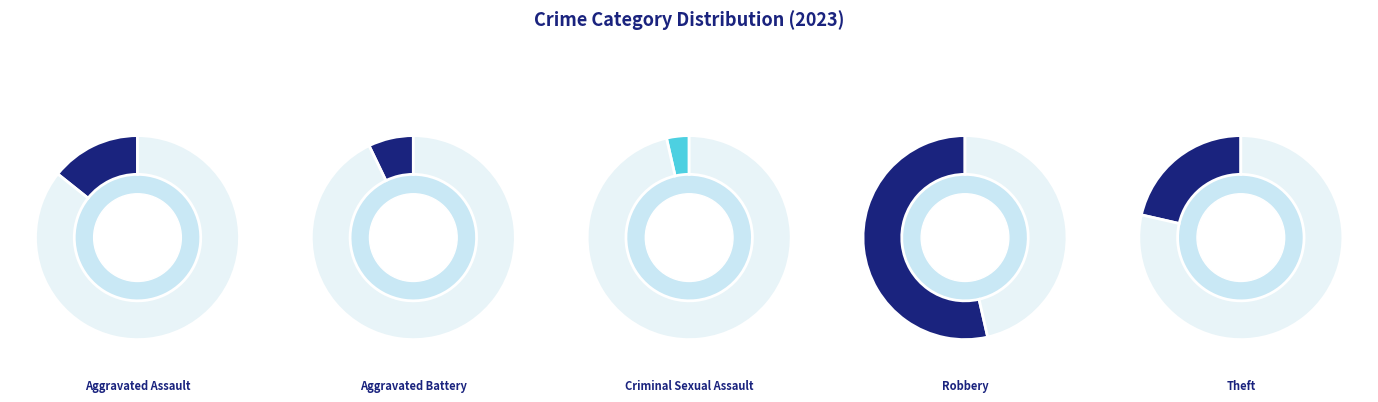

What is the majority slice?

Robbery